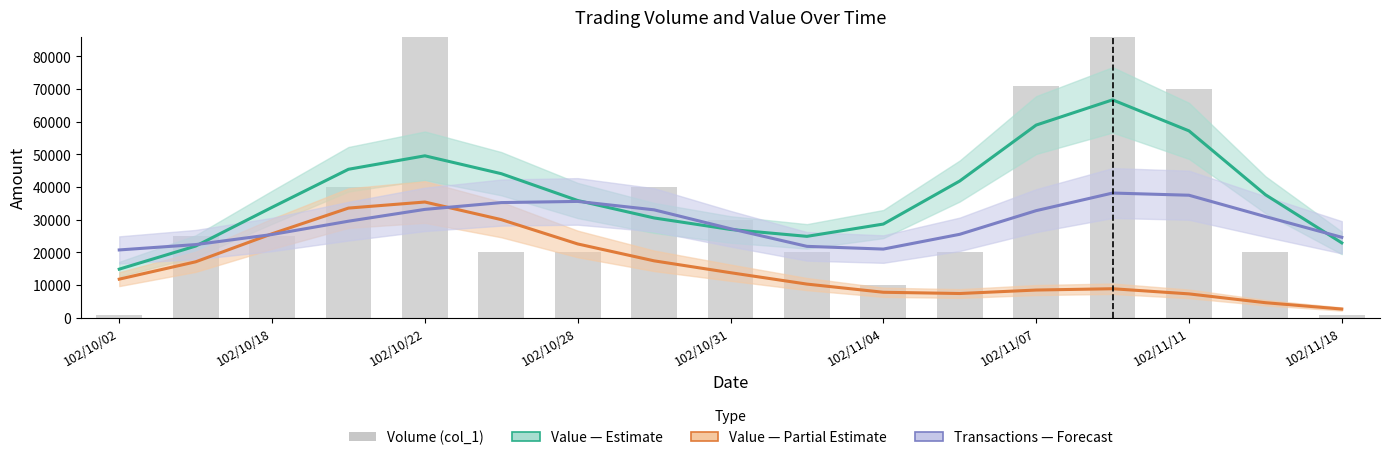

How many values are below 25000?

8